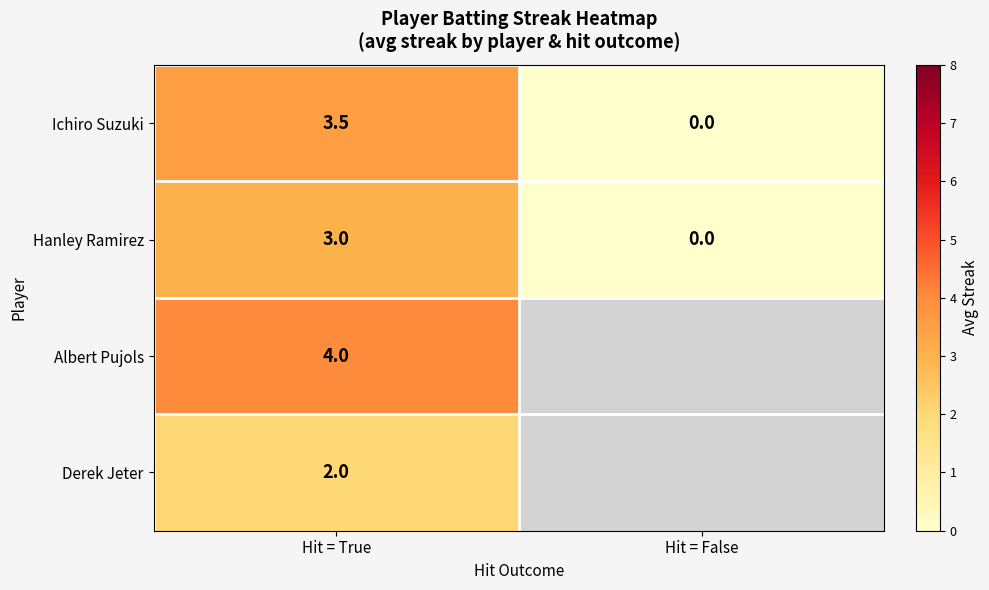

List the labels in order of Hanley Ramirez value, smallest first.

Hit = False, Hit = True